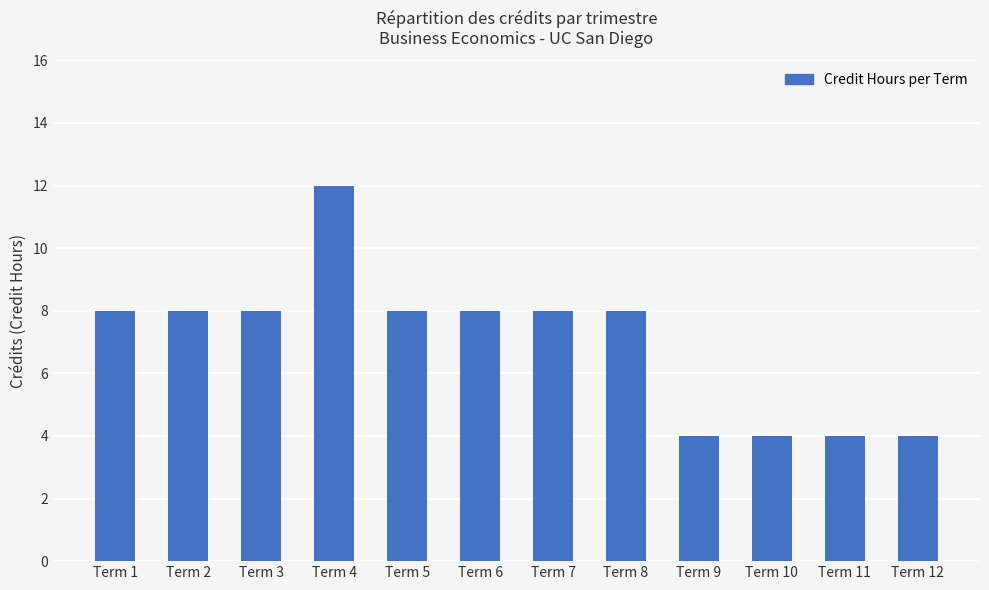

What is the average value?

7